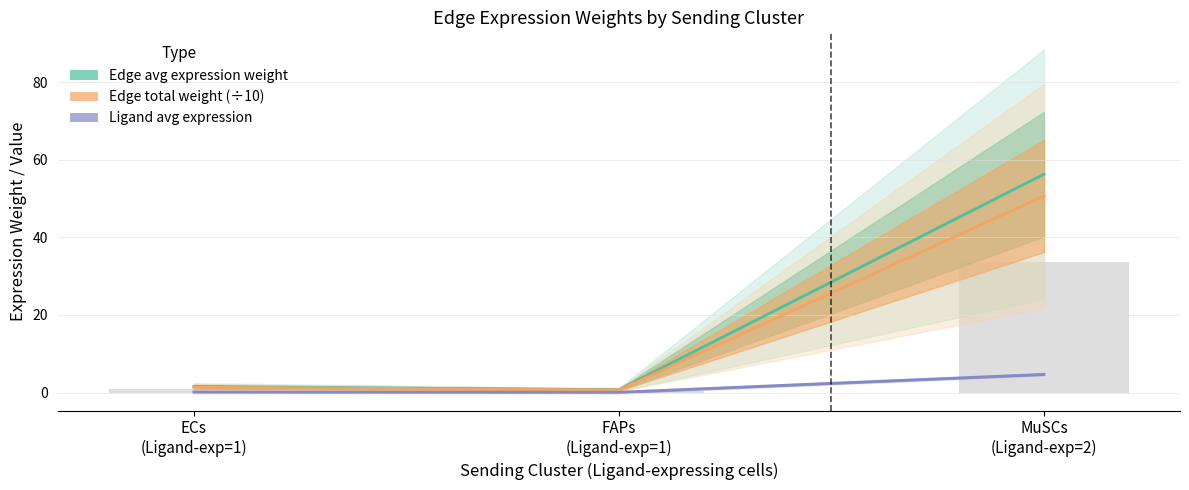

Which series has the widest spread of values?

Edge avg expression weight